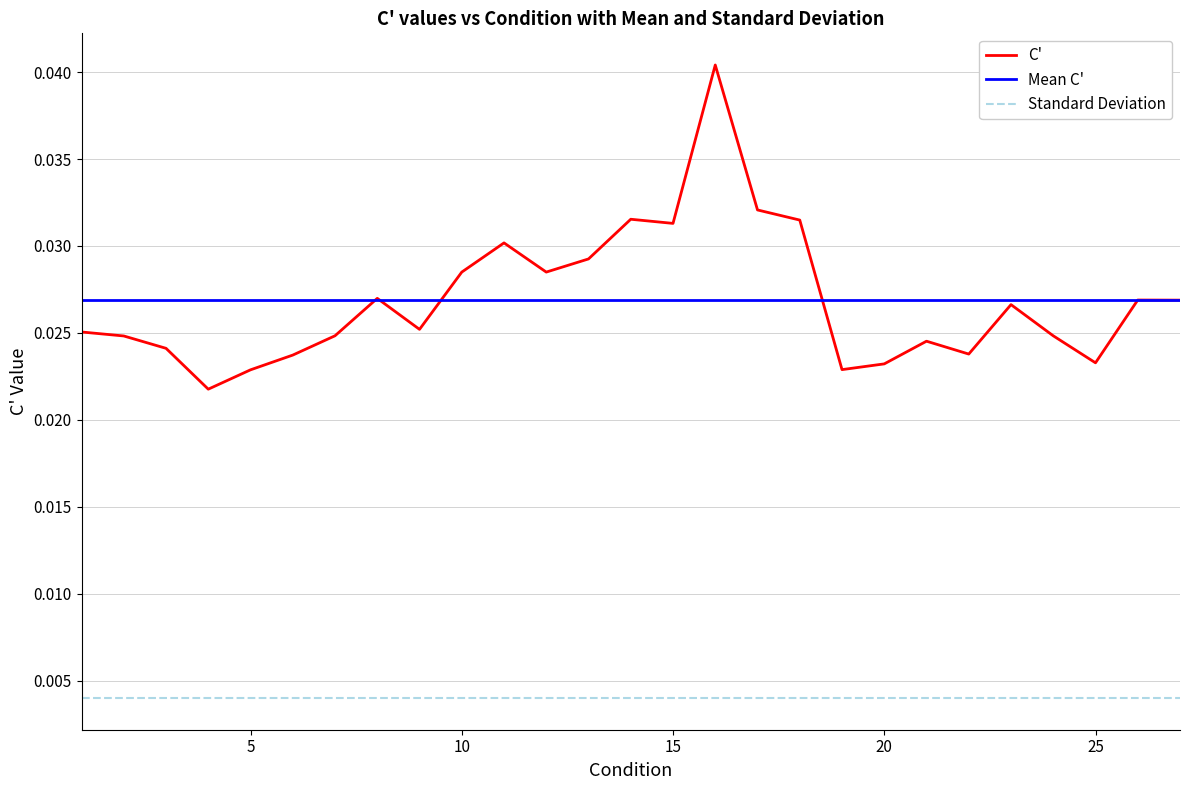

Rank the series by their maximum value, from highest to lowest.

C', Mean C', Standard Deviation